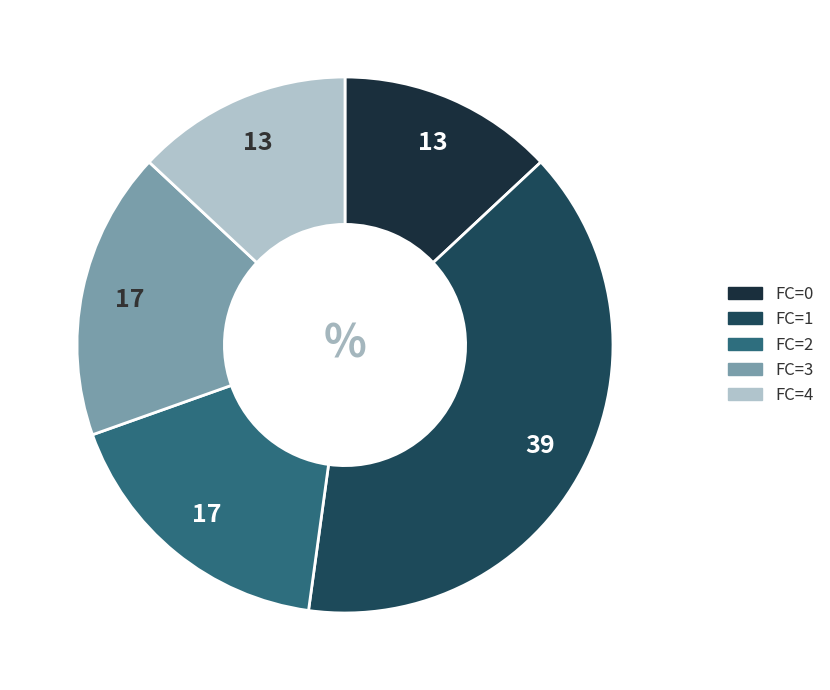

What is the largest slice in the pie chart?

FC=1